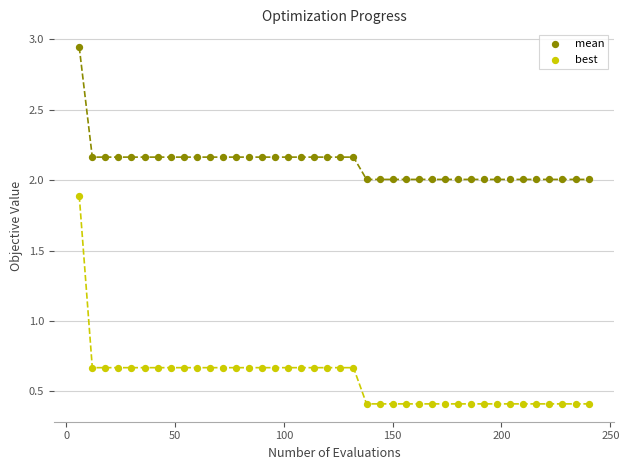

Which series has the largest Y range (max minus min)?

best